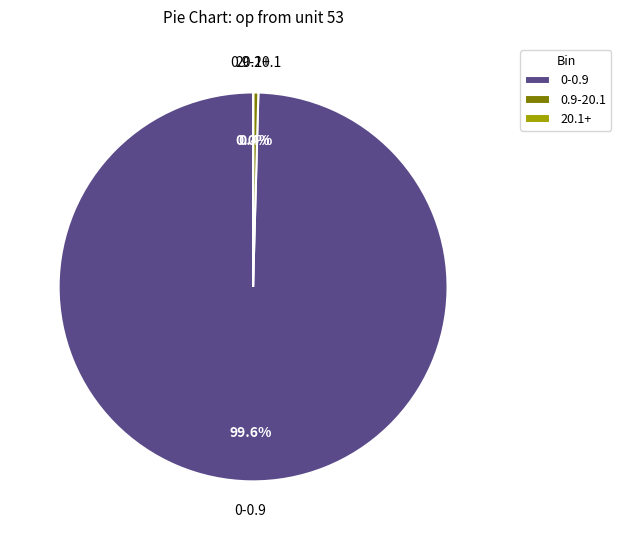

Does 0-0.9 represent more than half of the total?

Yes